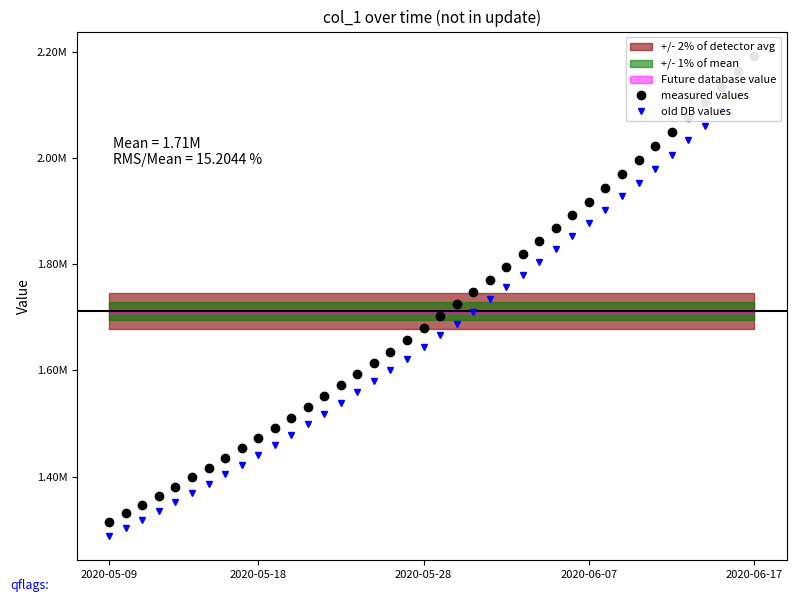

Reading left to right, what are all the values shown in this chart?

measured values: 1315099.0	1330941.6	1347197.2	1363857.9	1380917.0	1398365.8	1416195.4	1434398.8	1452968.0	1471894.0	1491172.1	1510796.2	1530759.4	1551053.9	1571671.5	1592604.1	1613845.5	1635391.5	1657240.6	1679393.9	1701853.6	1724622.9	1747703.8	1771098.0	1794806.8	1818831.0	1843172.0	1867832.5	1892816.2	1918129.5	1943780.6	1969781.8	1996148.0	2022899.0	2050058.8	2077659.0	2105742.8	2134364.0	2163591.0	2193503.5
old DB values: 1287481.9	1302991.8	1318906.1	1335216.9	1351917.7	1369000.1	1386455.3	1404276.4	1422455.7	1440984.2	1459857.5	1479069.5	1498613.5	1518481.8	1538666.4	1559159.4	1579954.7	1601048.3	1622438.5	1644126.6	1666114.7	1688405.8	1711002.0	1733904.9	1757115.9	1780635.5	1804465.4	1828608.0	1853067.1	1877848.8	1902961.2	1928416.4	1954228.9	1980418.1	2007007.6	2034028.2	2061522.2	2089542.4	2118155.6	2147439.9